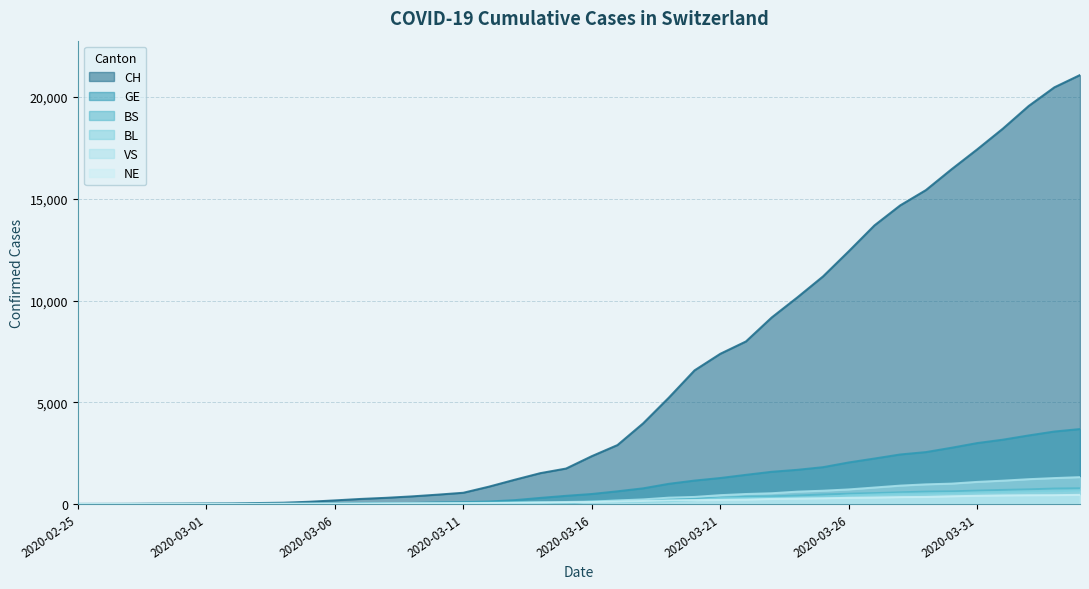

What is the maximum value for BL?

656